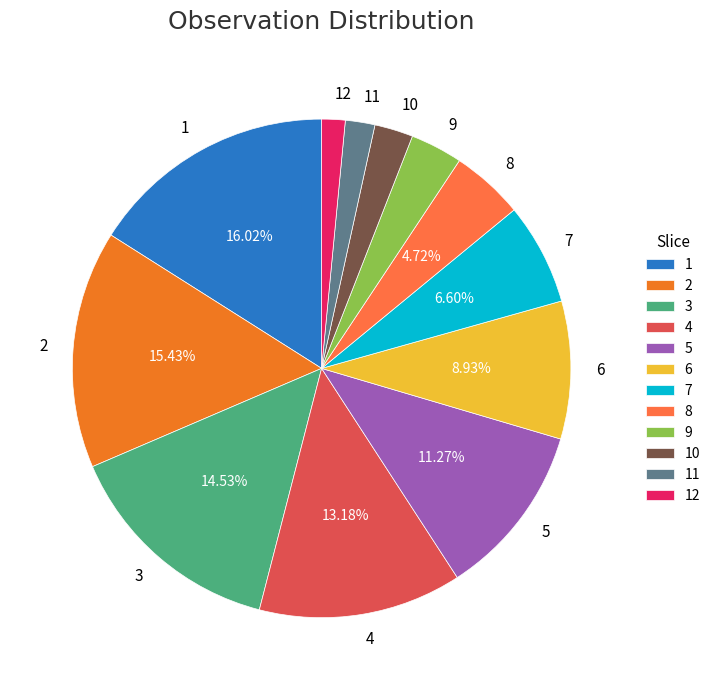

To the nearest percent, what percentage of the pie is 1?

16%